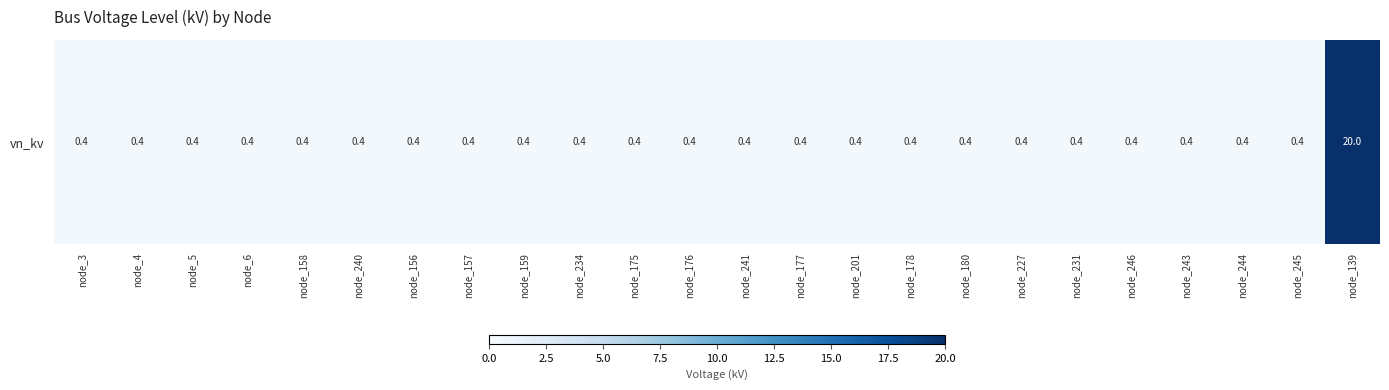

What is the smallest value displayed?

0.4